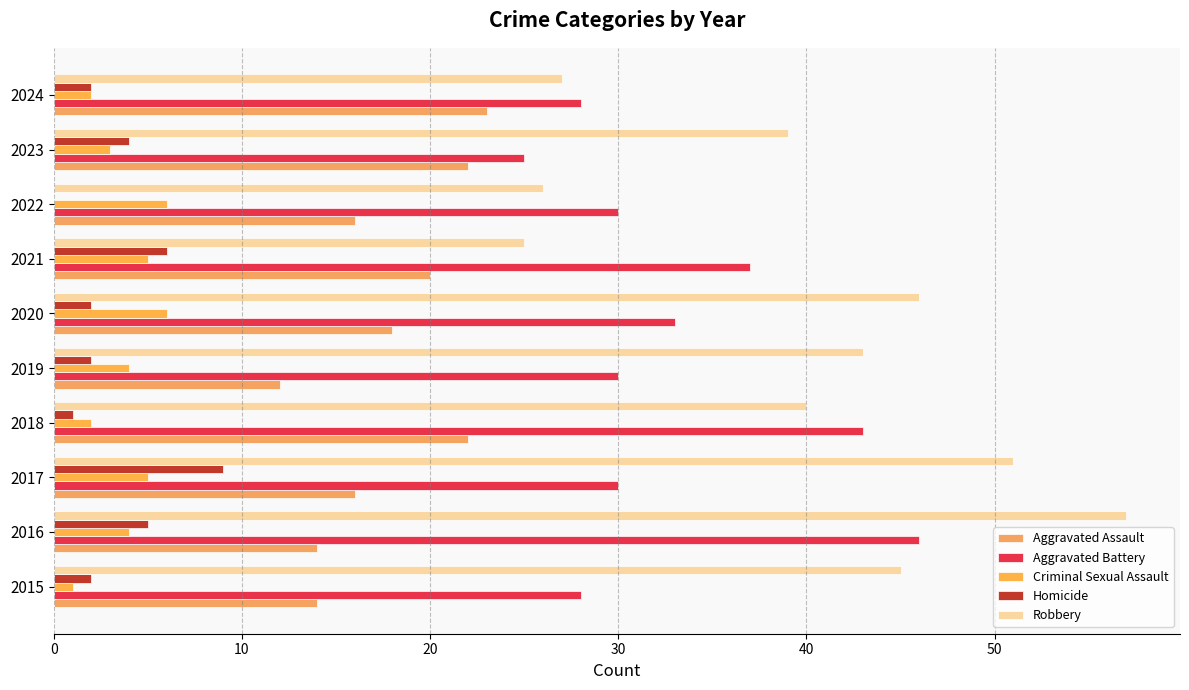

What is the average value of the Aggravated Assault series?

18